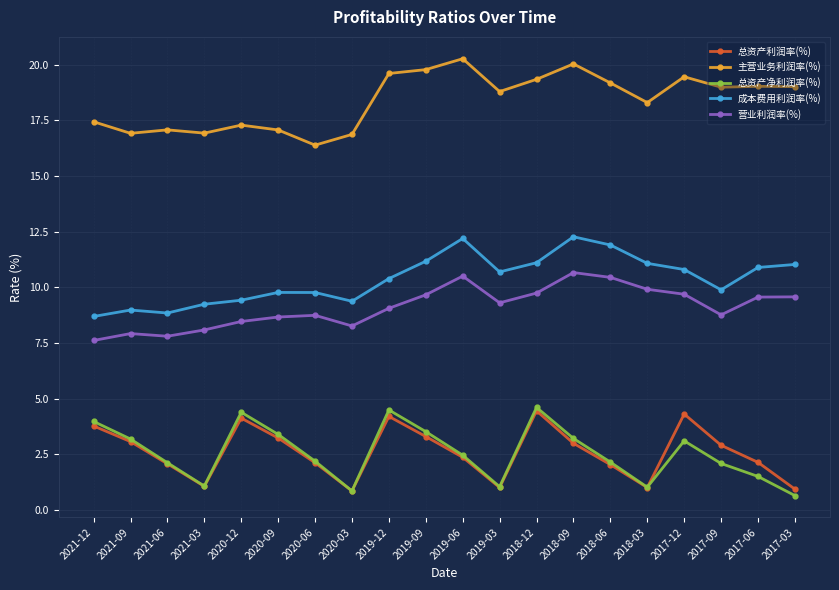

What is the difference between the 成本费用利润率(%) values at 2017-06 and 2020-12?

1.5